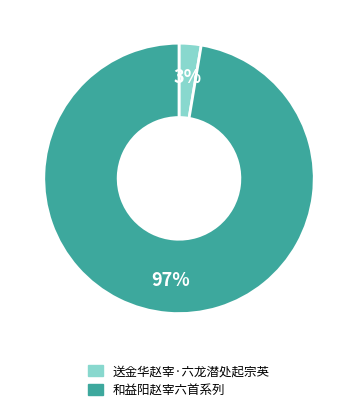

Does any single category account for the majority?

Yes